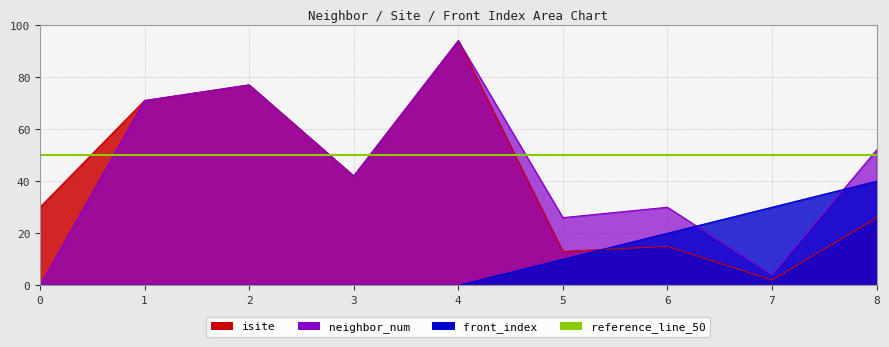

What is the sum of the front_index values at 2 and 6?

20